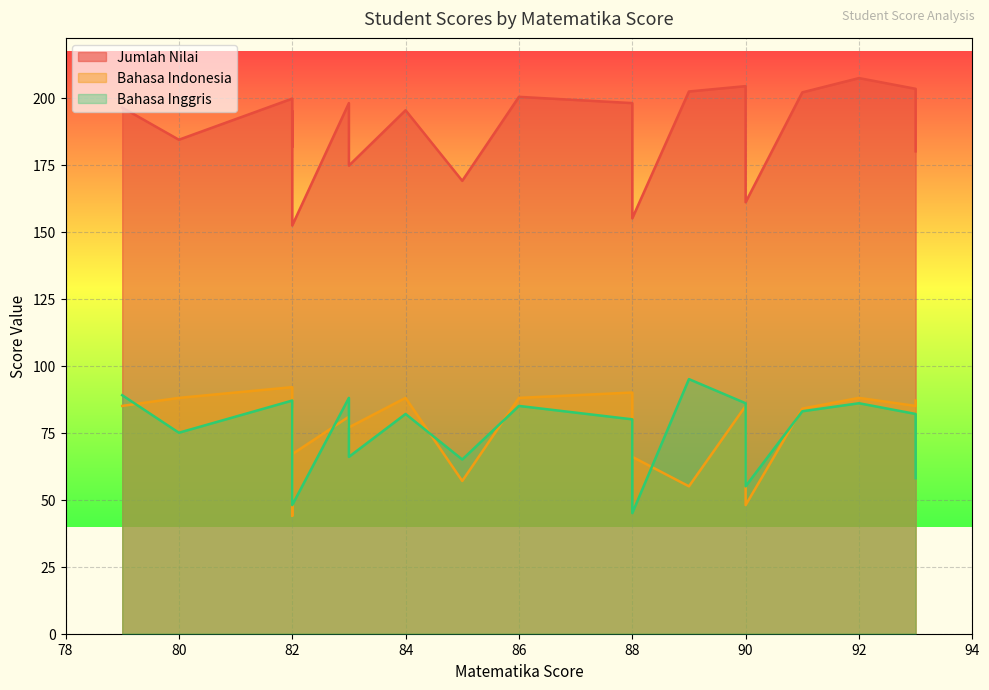

Reading right to left, transcribe all the data shown in this chart.

Jumlah Nilai: 180.0	152.3	161.0	169.0	155.0	202.3	181.7	184.3	174.7	195.0	198.0	196.3	195.3	198.0	202.0	200.3	203.3	199.7	204.3	207.3
Bahasa Indonesia: 87.0	67.0	48.0	57.0	66.0	55.0	44.0	88.0	77.0	84.0	81.0	85.0	88.0	90.0	84.0	88.0	85.0	92.0	85.0	88.0
Bahasa Inggris: 58.0	48.0	55.0	65.0	45.0	95.0	85.0	75.0	66.0	85.0	88.0	89.0	82.0	80.0	83.0	85.0	82.0	87.0	86.0	86.0